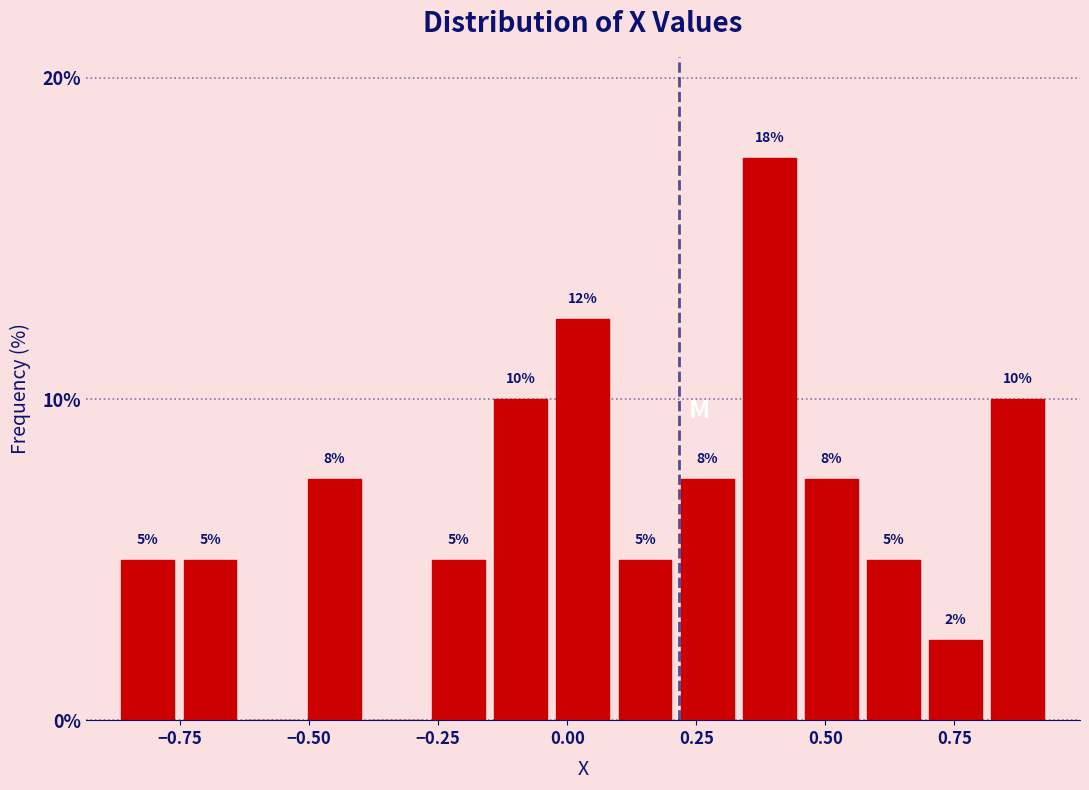

Around what value on the x-axis is the tallest bar? Give the approximate position of its centre, as read against the axis.

0.40